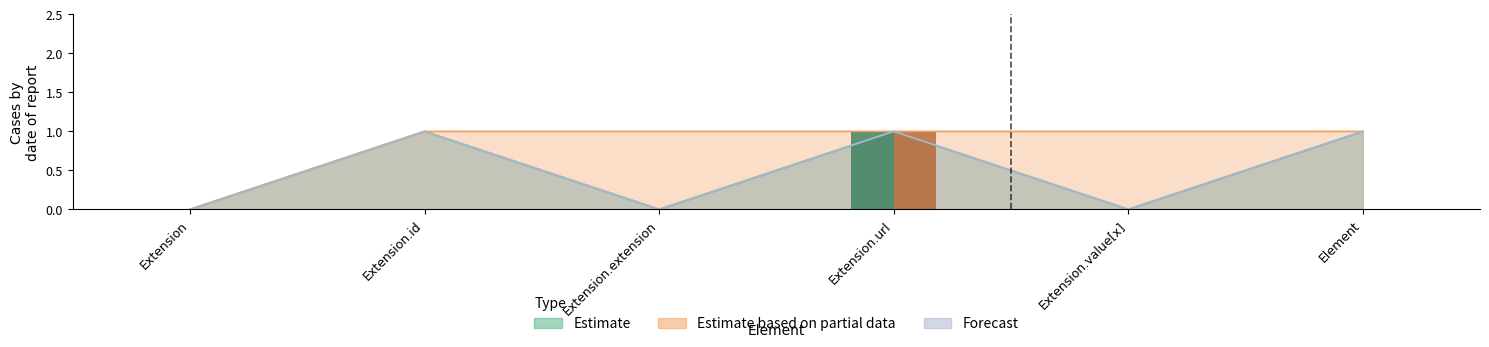

How many series are shown in this chart?

3